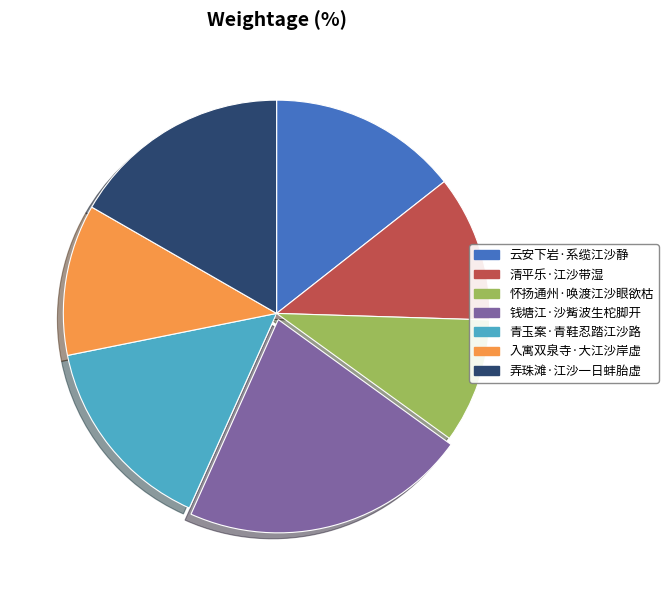

Which category has the smallest portion of the pie?

怀扬通州·唤渡江沙眼欲枯